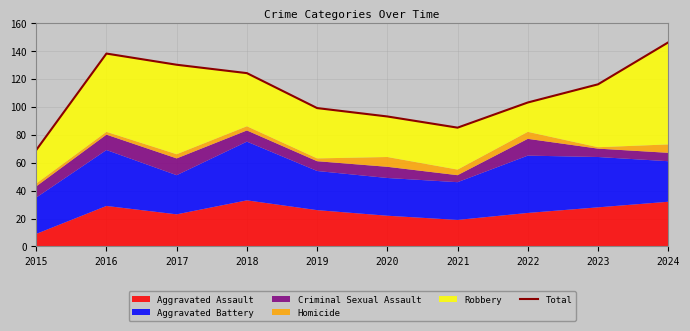

What is the difference between the maximum and second lowest values?

61